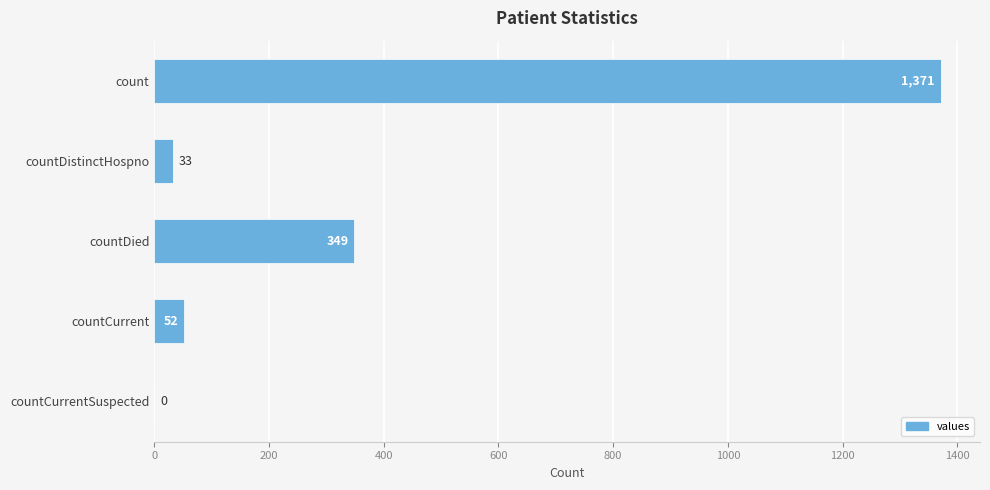

What is the average value?

361